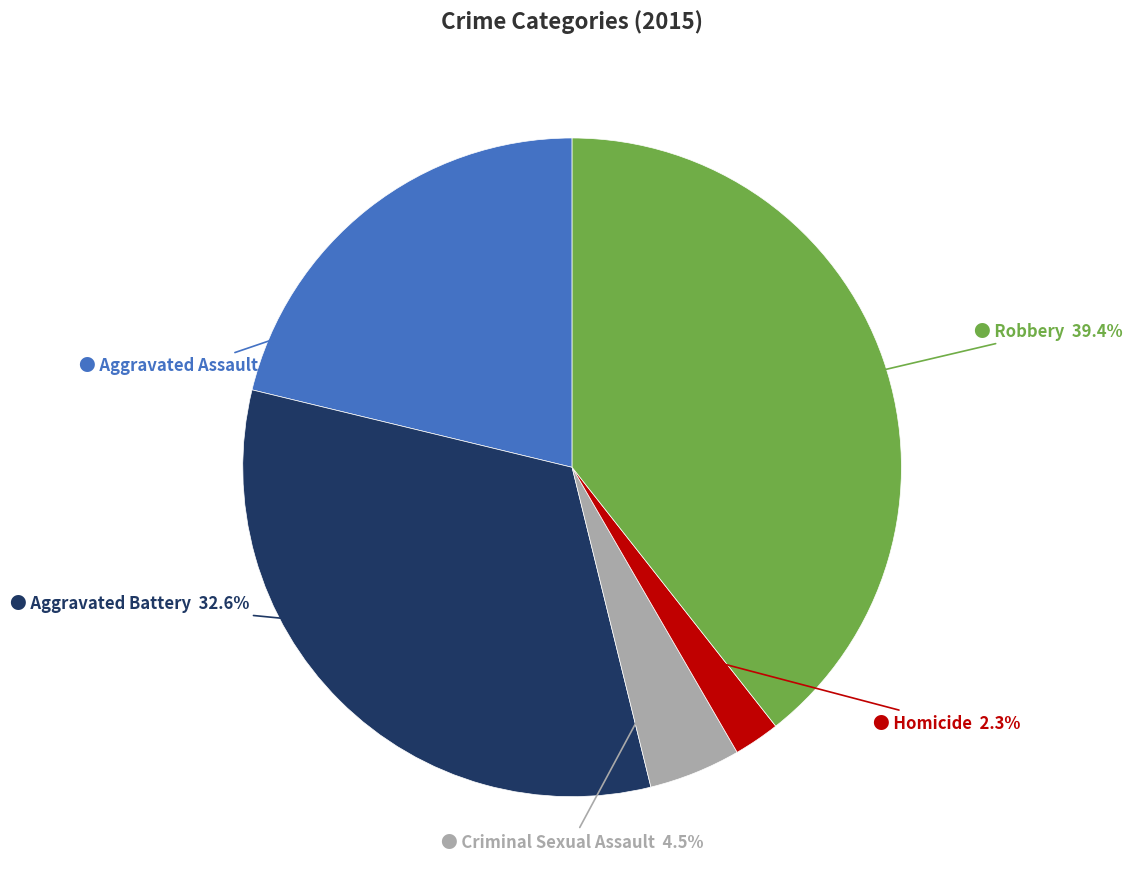

Is there any slice that represents more than half of the pie?

No